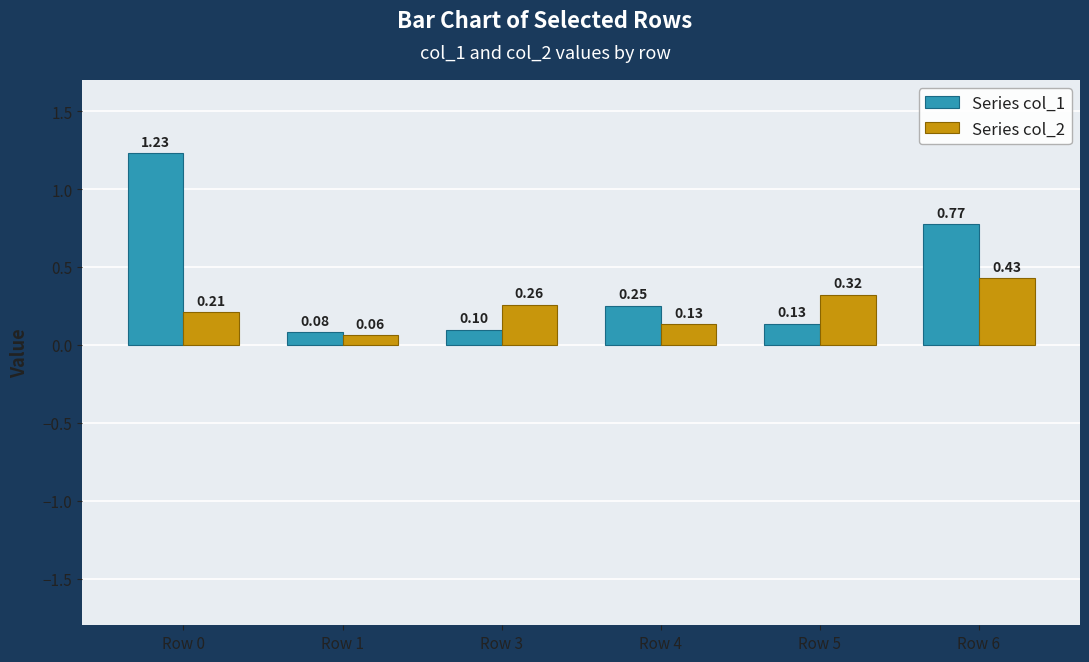

List the series in order of their overall mean, lowest first.

Series col_2, Series col_1